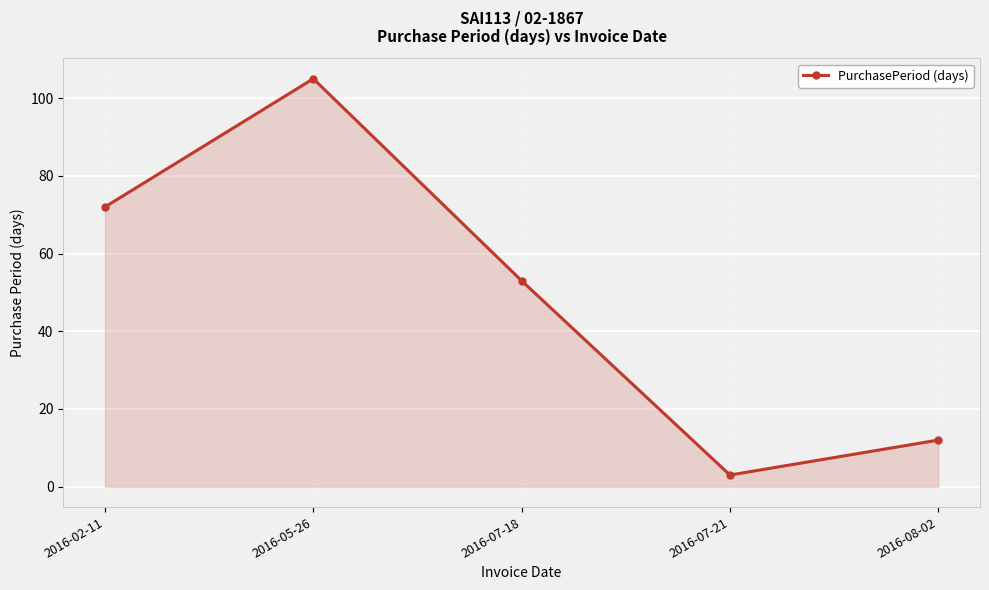

Reading left to right, extract all data points from this chart.

2016-02-11=72	2016-05-26=105	2016-07-18=53	2016-07-21=3	2016-08-02=12